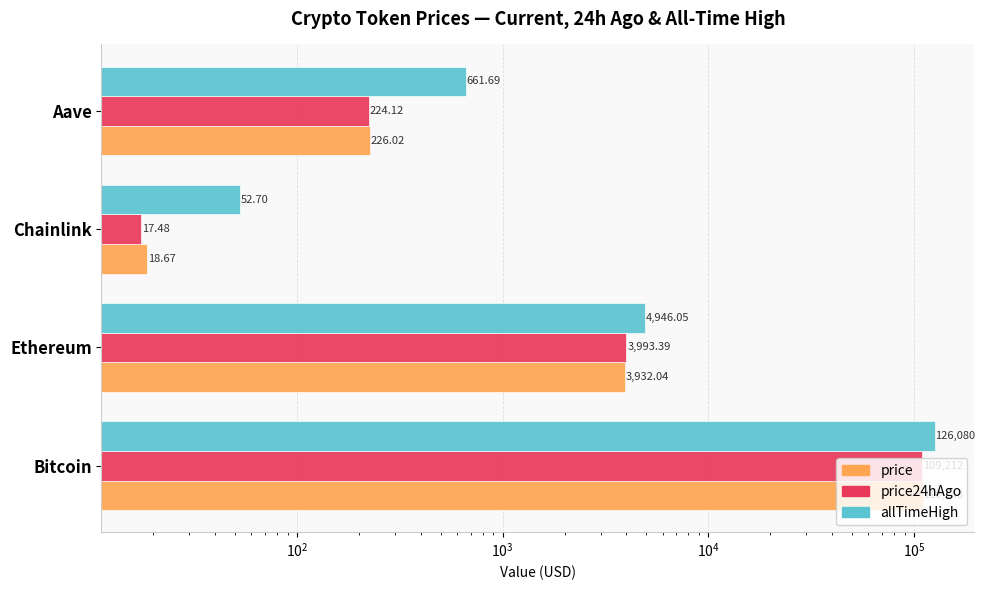

What are all the series names shown in the legend?

price, price24hAgo, allTimeHigh